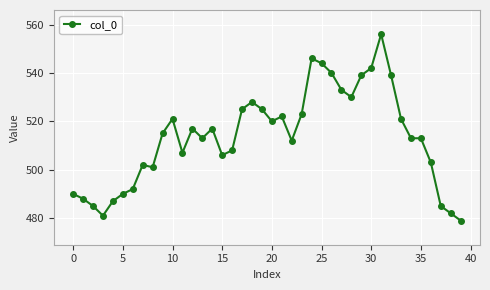

What is the difference between the second highest and minimum values?

67